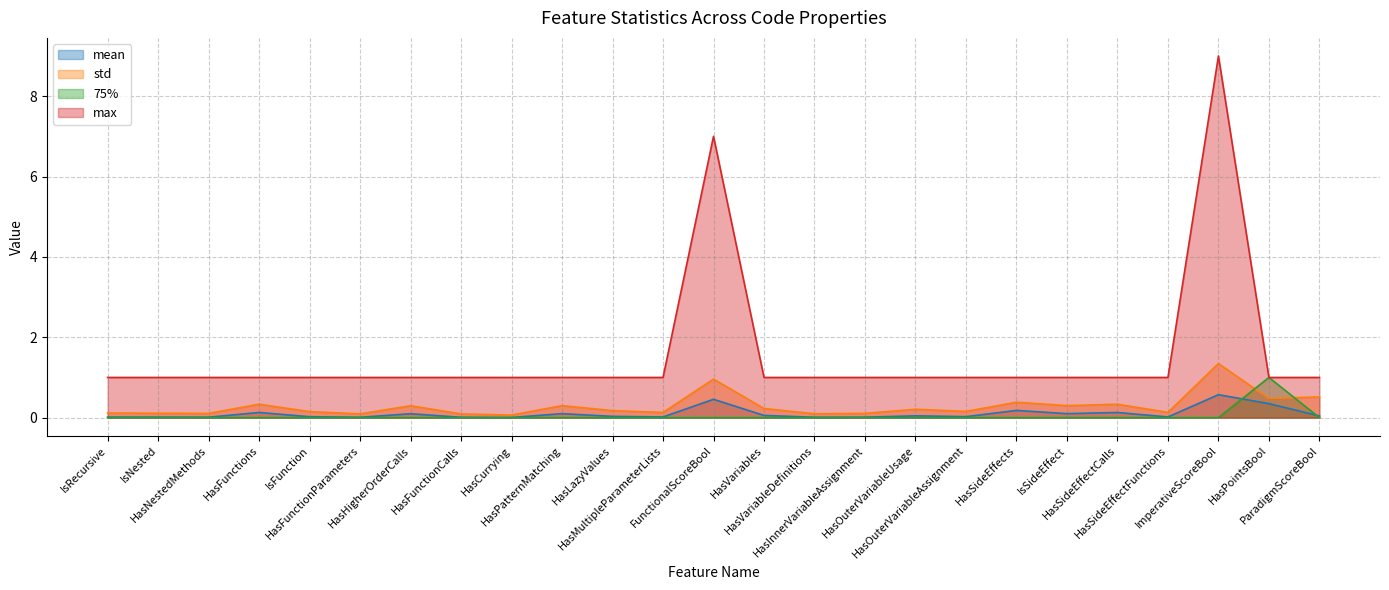

What is the value of the max point at the 15th from the left?

1.0